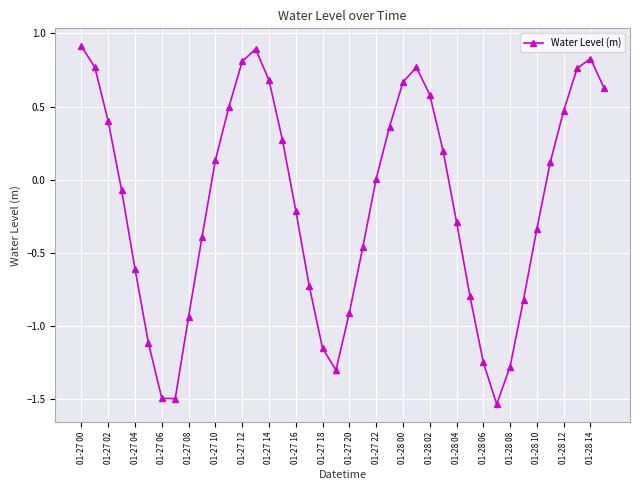

How many distinct data groups are displayed?

1